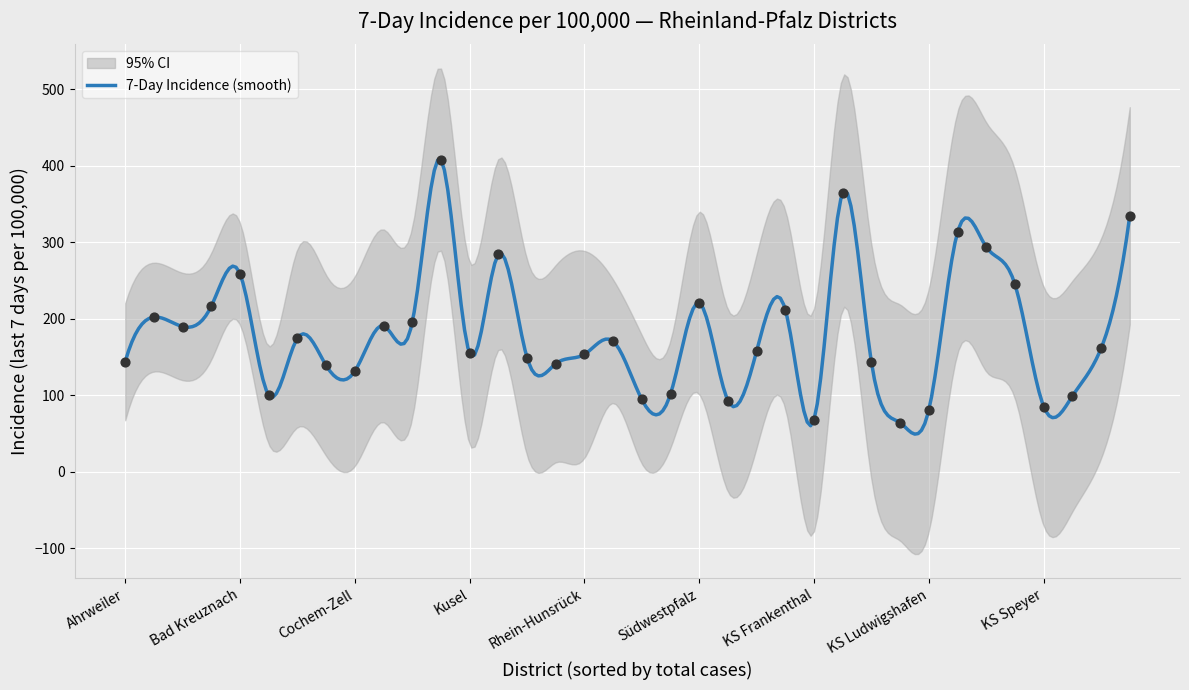

What is the ratio of the value at Bernkastel-Wittlich to the value at Südwestpfalz?

0.5